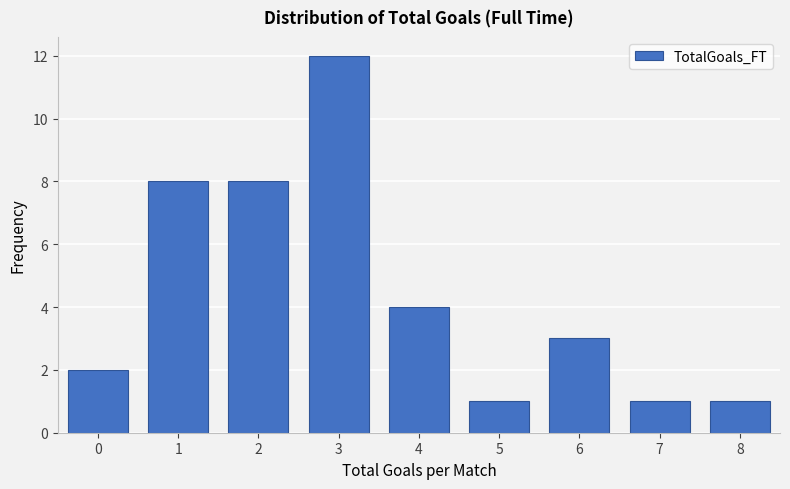

Reading left to right, extract all data points from this chart.

2	8	8	12	4	1	3	1	1